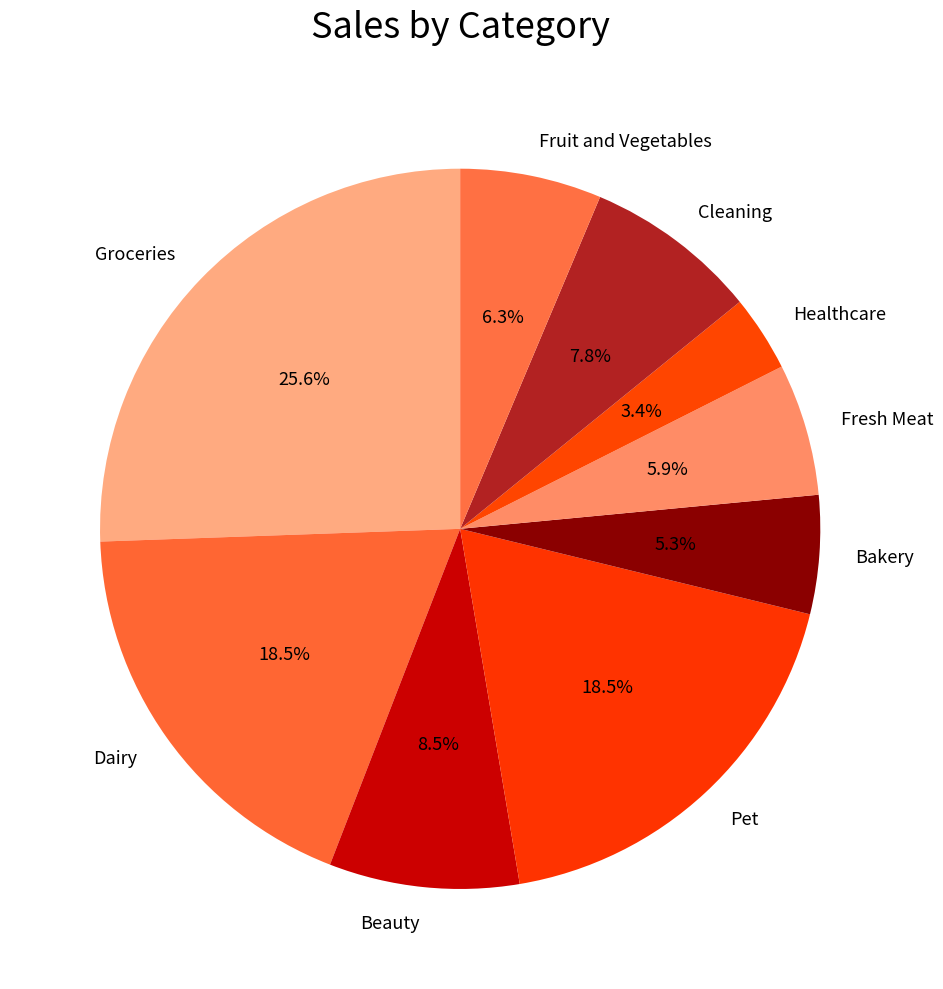

Does any single category account for the majority?

No